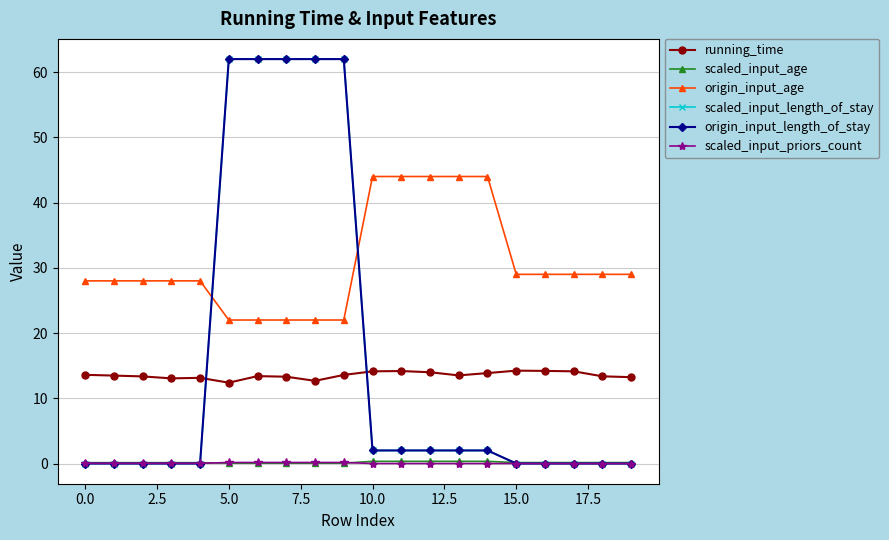

Reading left to right, extract all data points from this chart.

running_time: 13.6	13.5	13.4	13.1	13.1	12.4	13.4	13.3	12.7	13.6	14.1	14.2	14.0	13.5	13.9	14.2	14.2	14.1	13.4	13.2
scaled_input_age: 0.1	0.1	0.1	0.1	0.1	0.1	0.1	0.1	0.1	0.1	0.3	0.3	0.3	0.3	0.3	0.1	0.1	0.1	0.1	0.1
origin_input_age: 28.0	28.0	28.0	28.0	28.0	22.0	22.0	22.0	22.0	22.0	44.0	44.0	44.0	44.0	44.0	29.0	29.0	29.0	29.0	29.0
scaled_input_length_of_stay: 0.0	0.0	0.0	0.0	0.0	62.0	62.0	62.0	62.0	62.0	2.0	2.0	2.0	2.0	2.0	0.0	0.0	0.0	0.0	0.0
origin_input_length_of_stay: 0.0	0.0	0.0	0.0	0.0	62.0	62.0	62.0	62.0	62.0	2.0	2.0	2.0	2.0	2.0	0.0	0.0	0.0	0.0	0.0
scaled_input_priors_count: 0.0	0.0	0.0	0.0	0.0	0.2	0.2	0.2	0.2	0.2	0.0	0.0	0.0	0.0	0.0	0.0	0.0	0.0	0.0	0.0